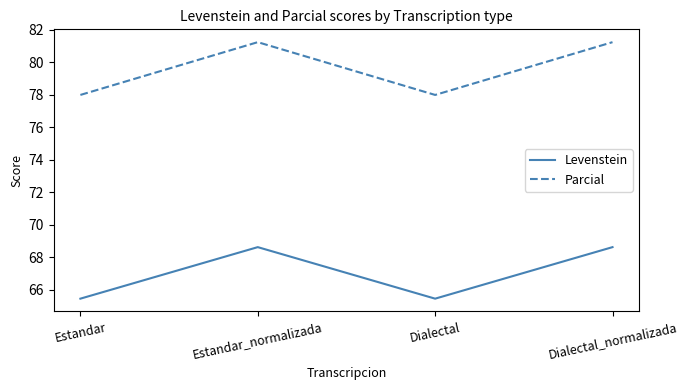

Which series changed the most between Estandar and Dialectal_normalizada?

Parcial